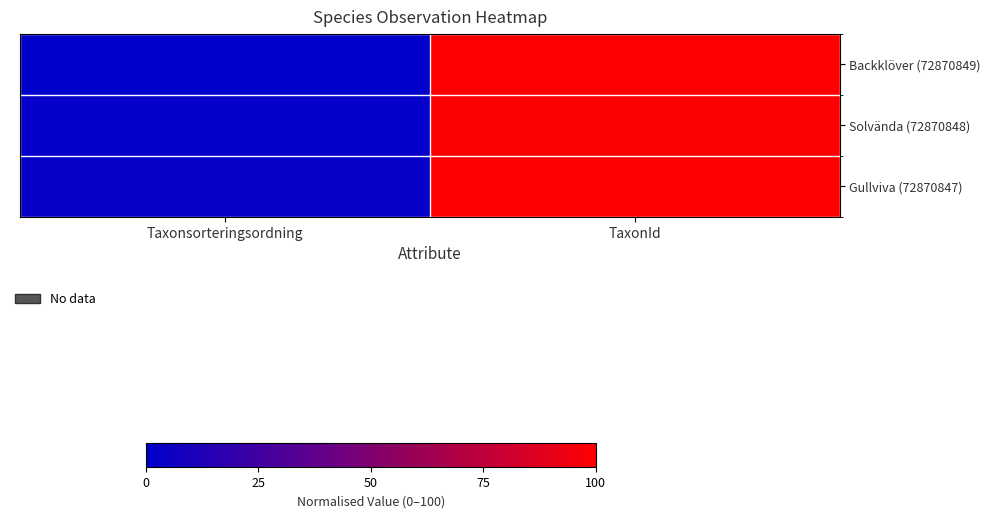

List the series in order of their overall mean, highest first.

Gullviva (72870847), Solvända (72870848), Backklöver (72870849)